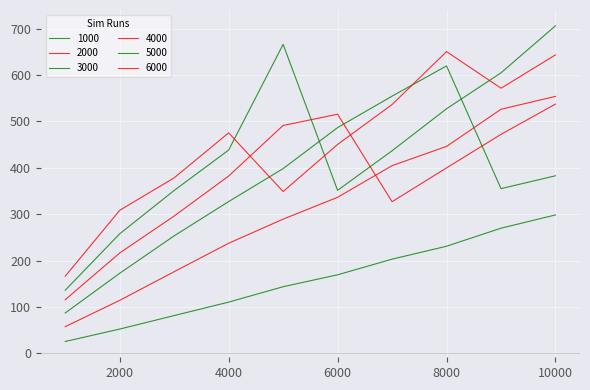

Is this an area chart (filled region under the line)?

No